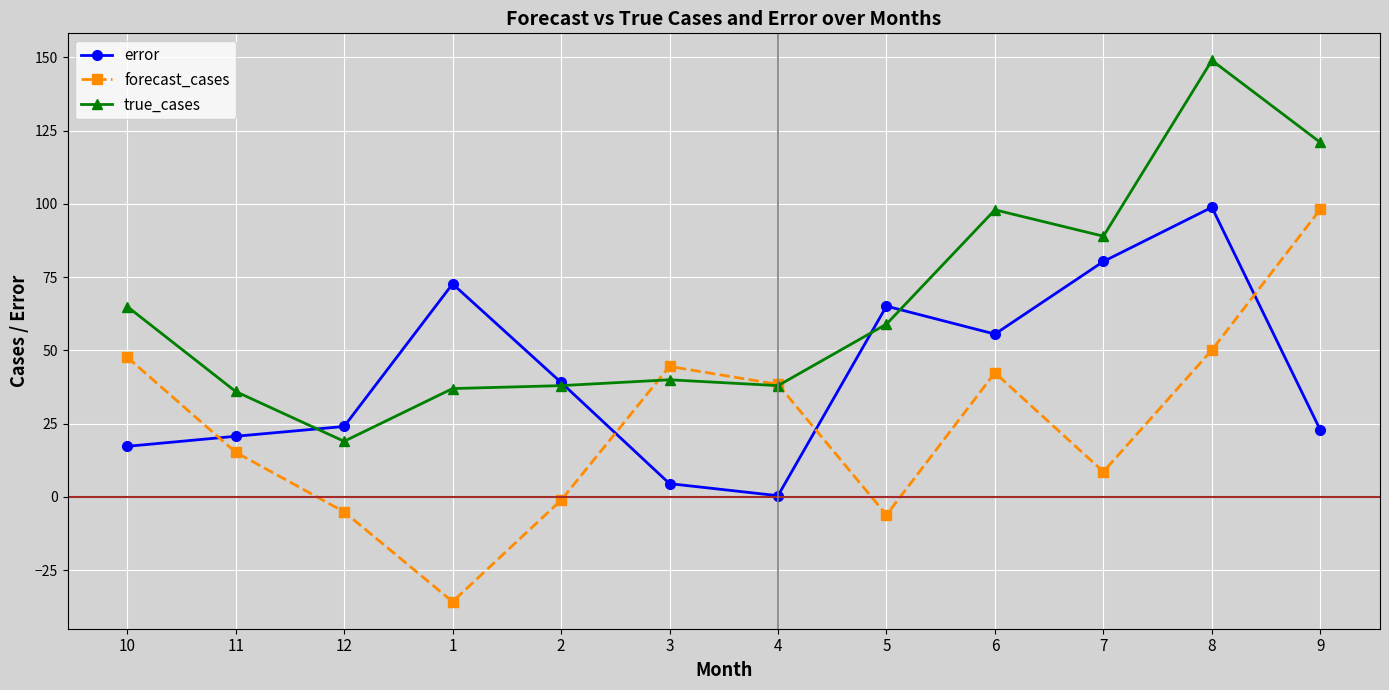

How many lines are shown in the chart?

3